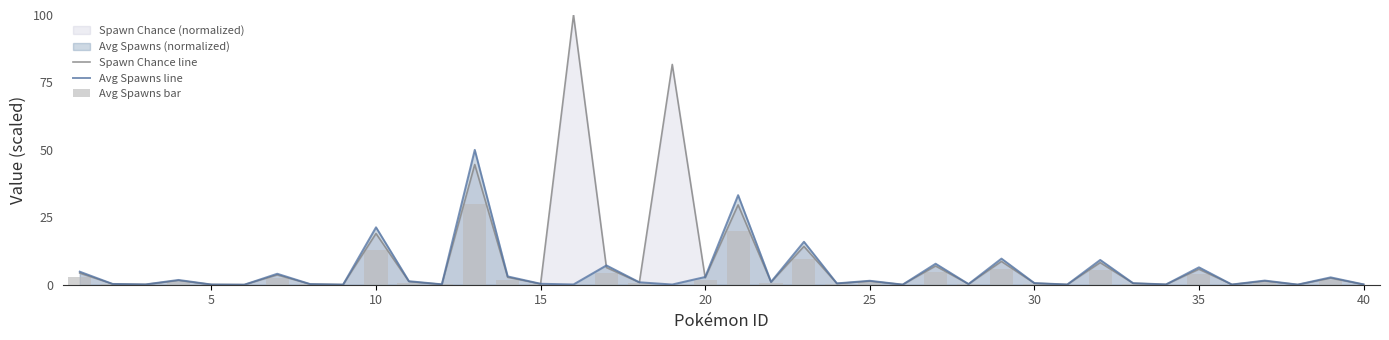

Is it true that Spawn Chance line equals 10.3 at 10?

False